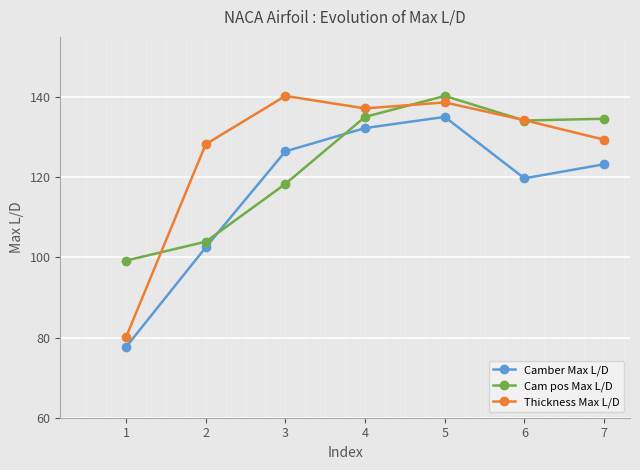

Where does the Cam pos Max L/D series first go above 134?

4